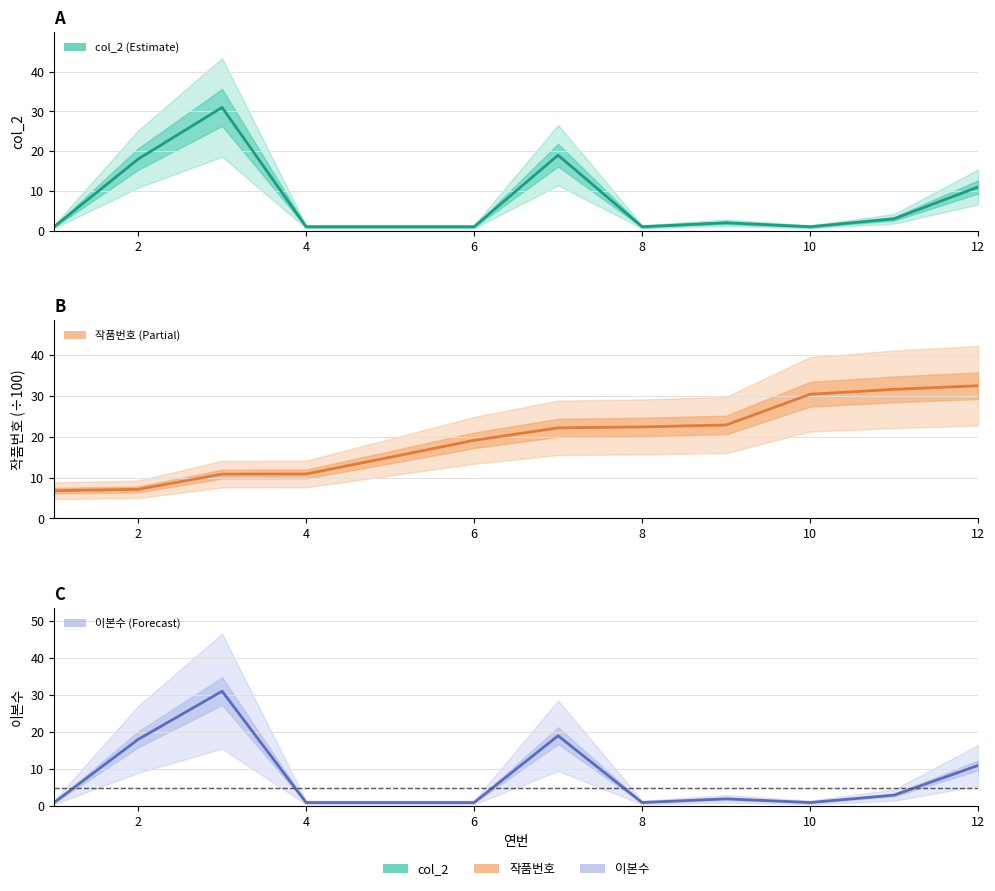

What is the average value of the col_2 series?

7.5